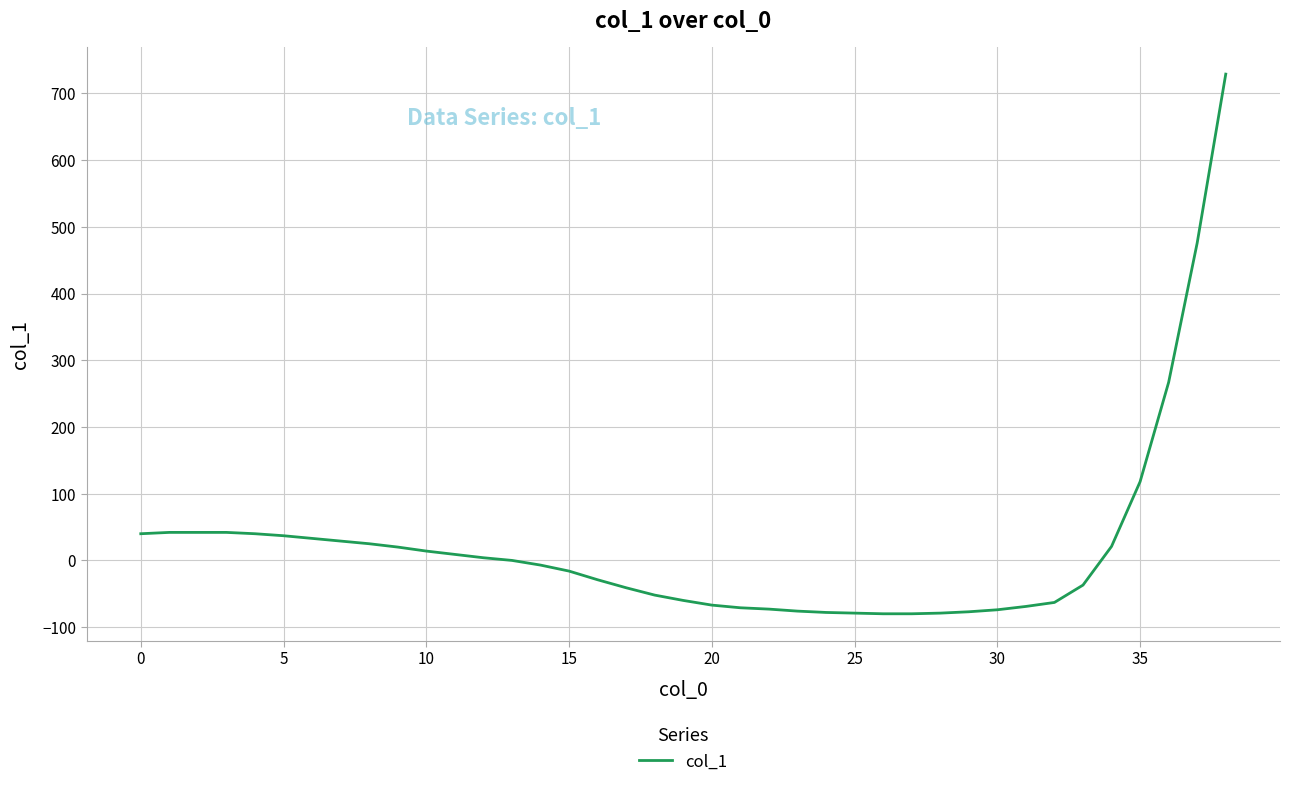

What is the smallest value displayed?

-80